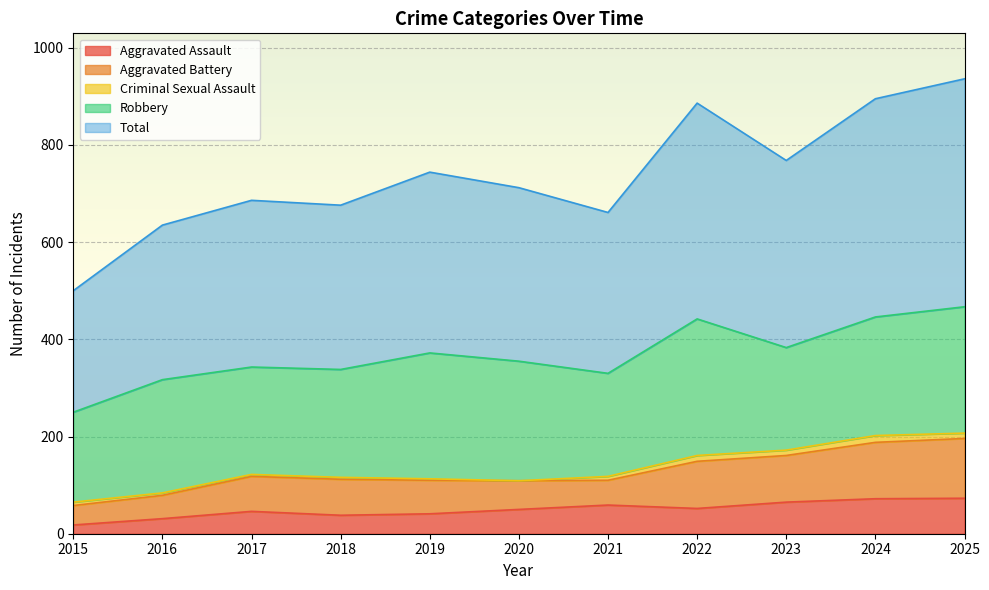

Rank the series at 2023 from highest to lowest value.

Total, Robbery, Aggravated Battery, Aggravated Assault, Criminal Sexual Assault